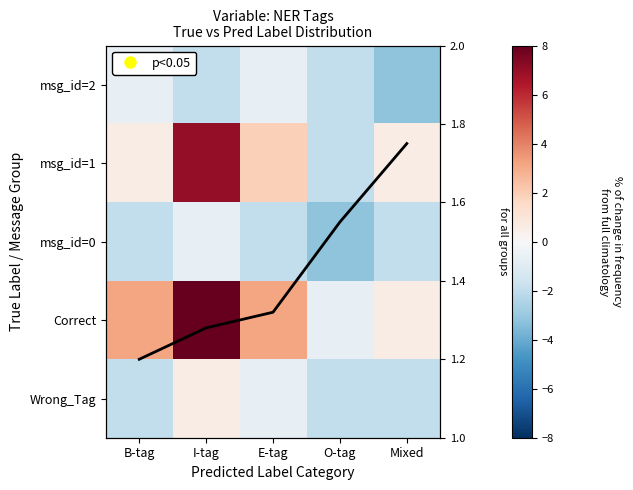

What is the average value of the msg_id=2 series?

-1.7